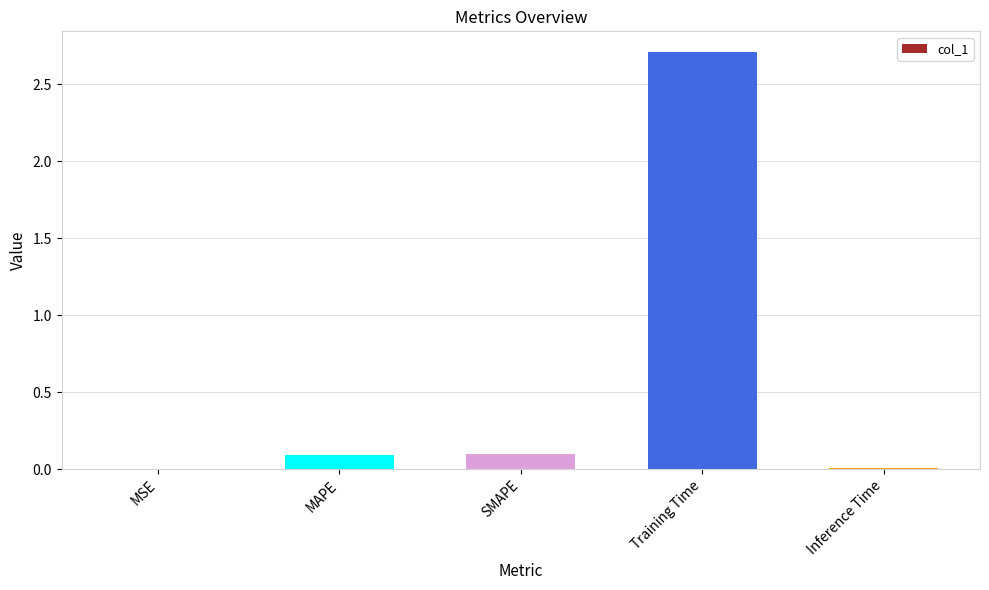

Which has a higher value, SMAPE or Inference Time?

SMAPE